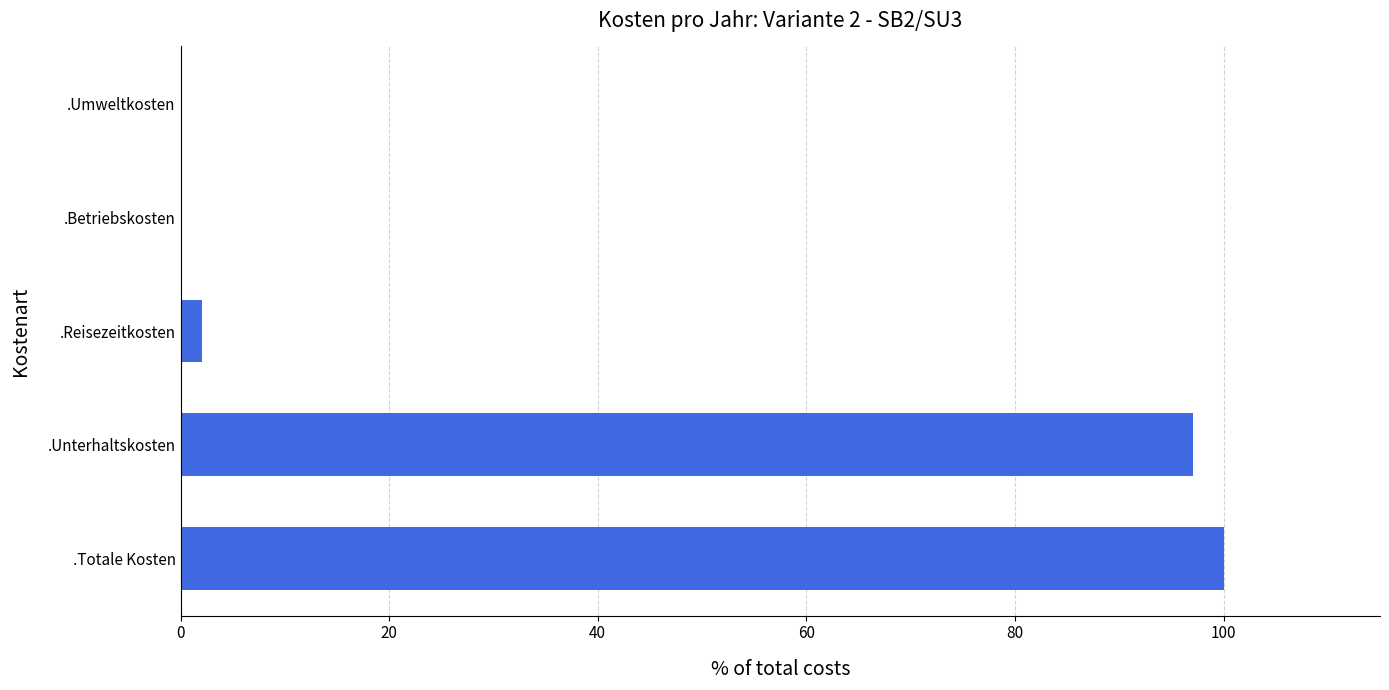

What is the maximum value shown in the chart?

100.0